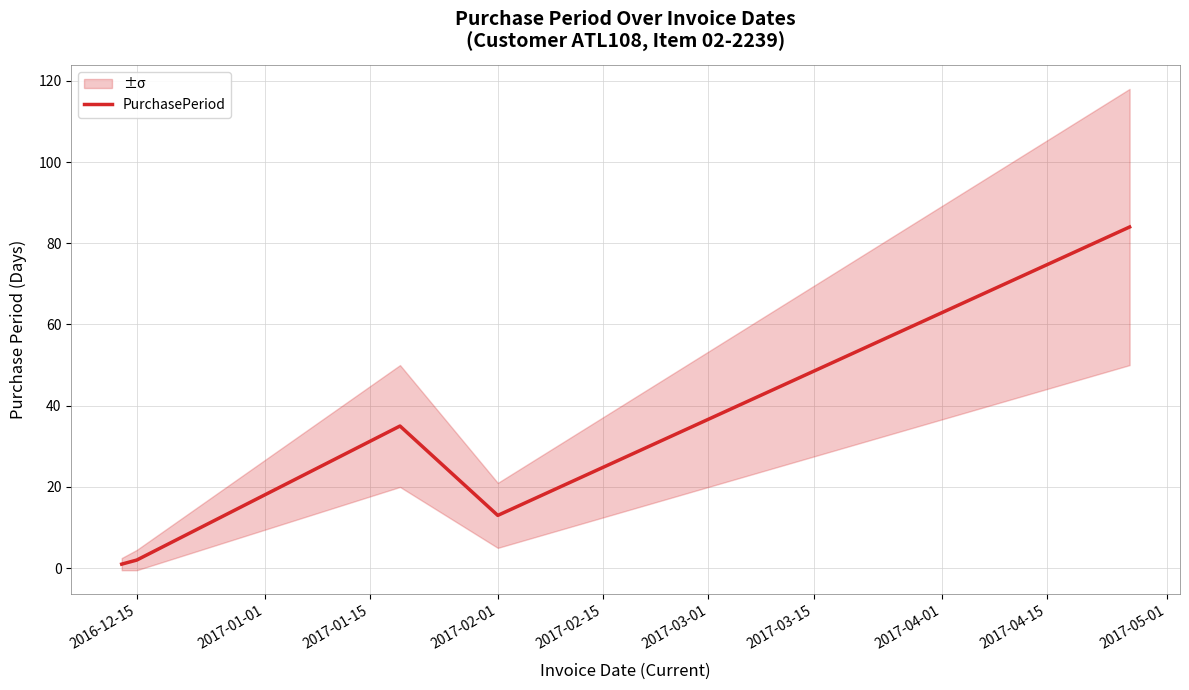

How many interior local valleys (lower than both neighbors) does the data have?

1